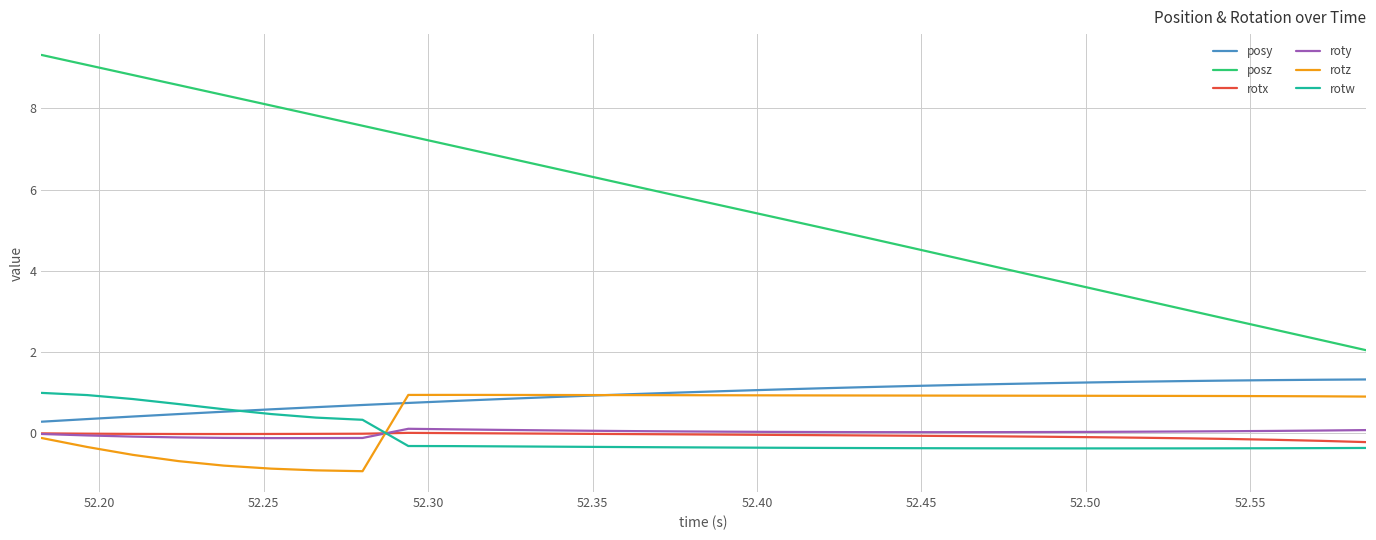

Which series has the largest total across all categories?

posz